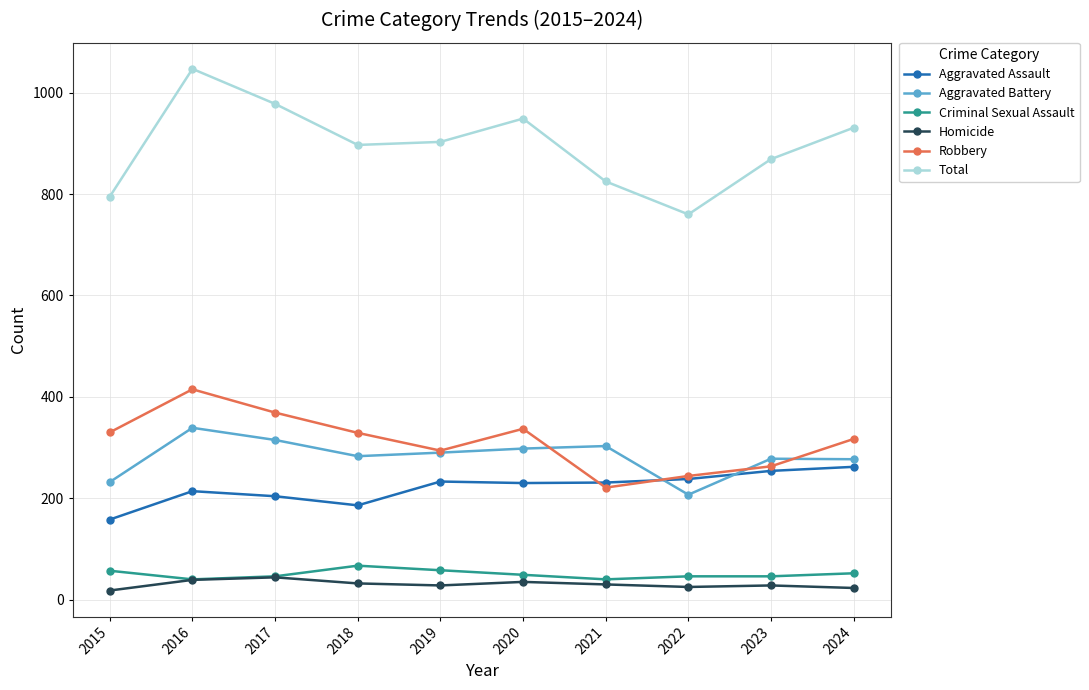

At which category is the sum across all series the highest?

2016